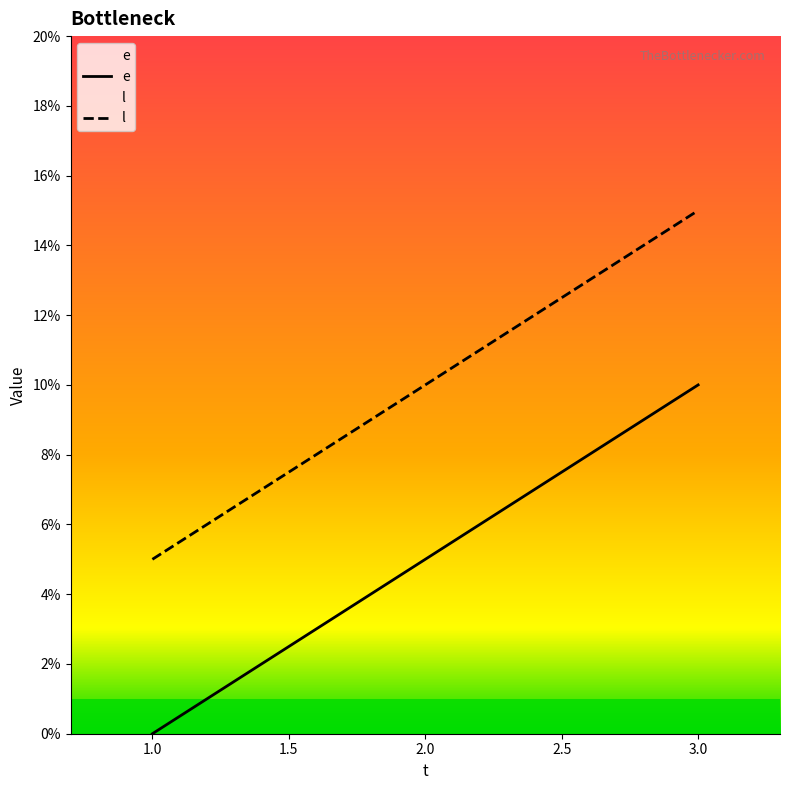

How many values in e are above zero?

2